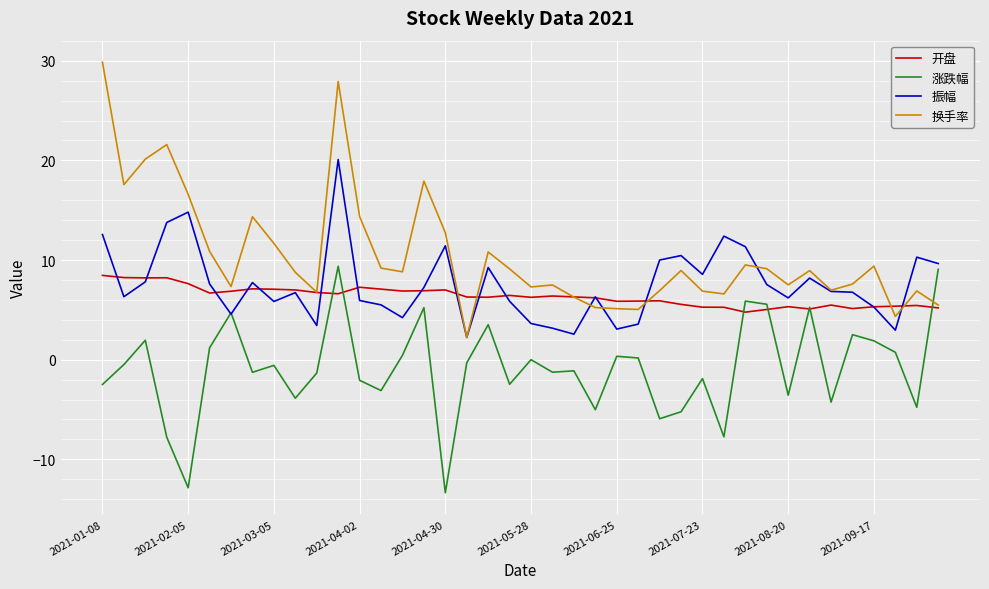

Which series has the largest range (max minus min)?

换手率